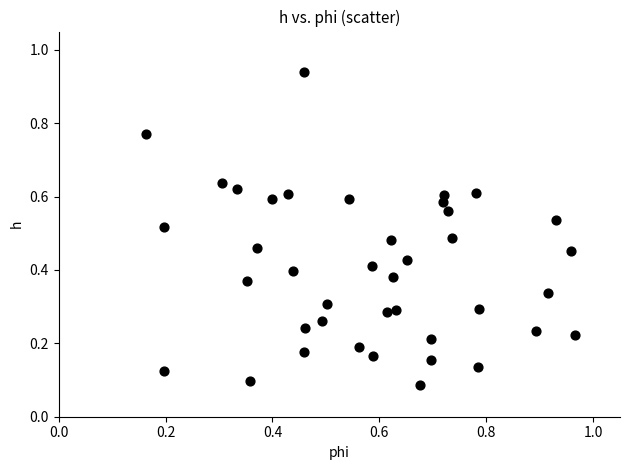

How many points are shown in the scatter plot?

40